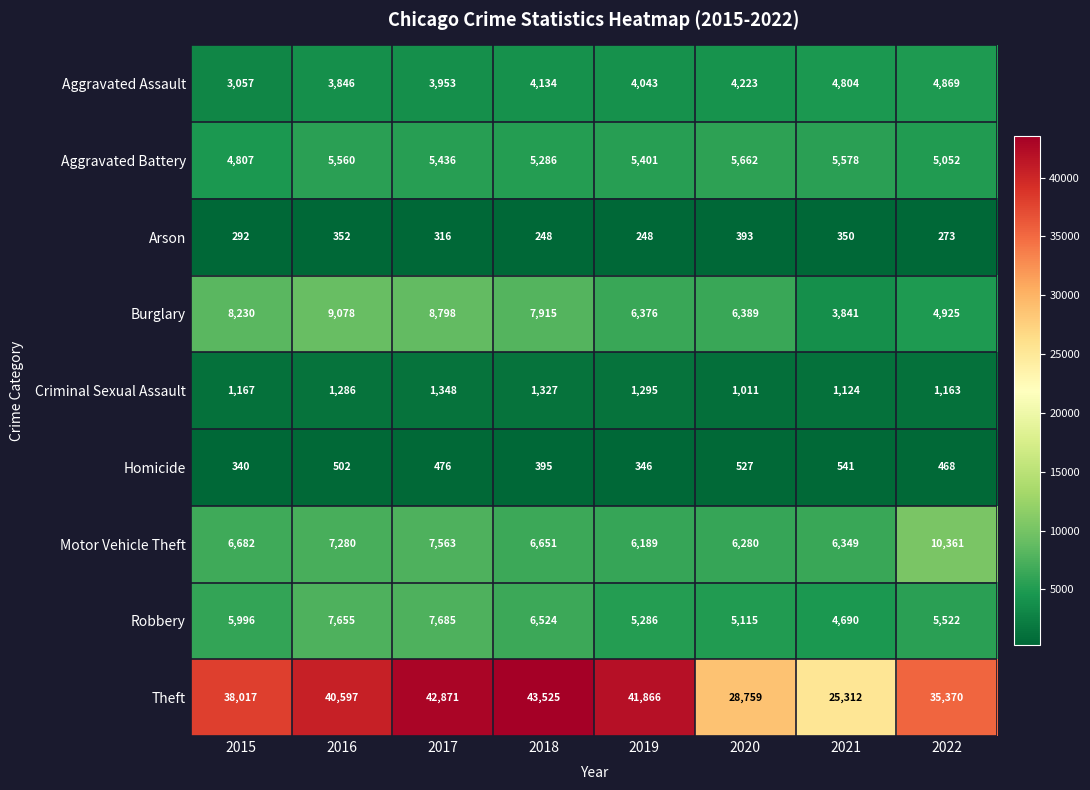

Which category has the highest value in the Robbery series?

2017